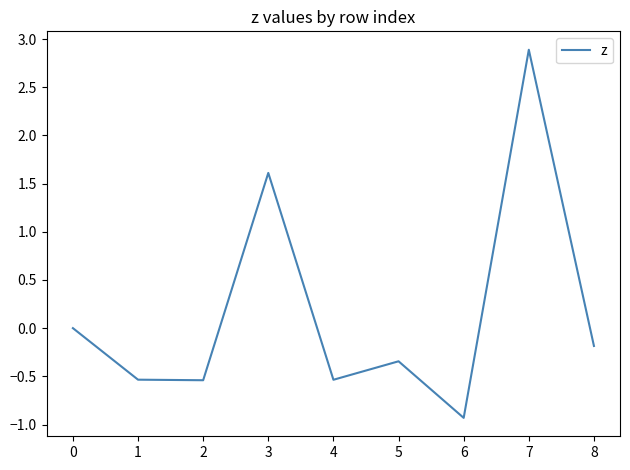

Is it true that the value at 3 is 2.9?

False